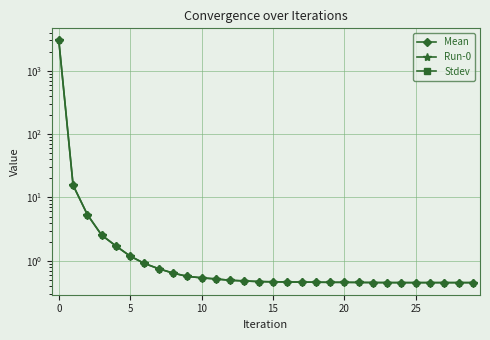

What are all the series names shown in the legend?

Mean, Run-0, Stdev